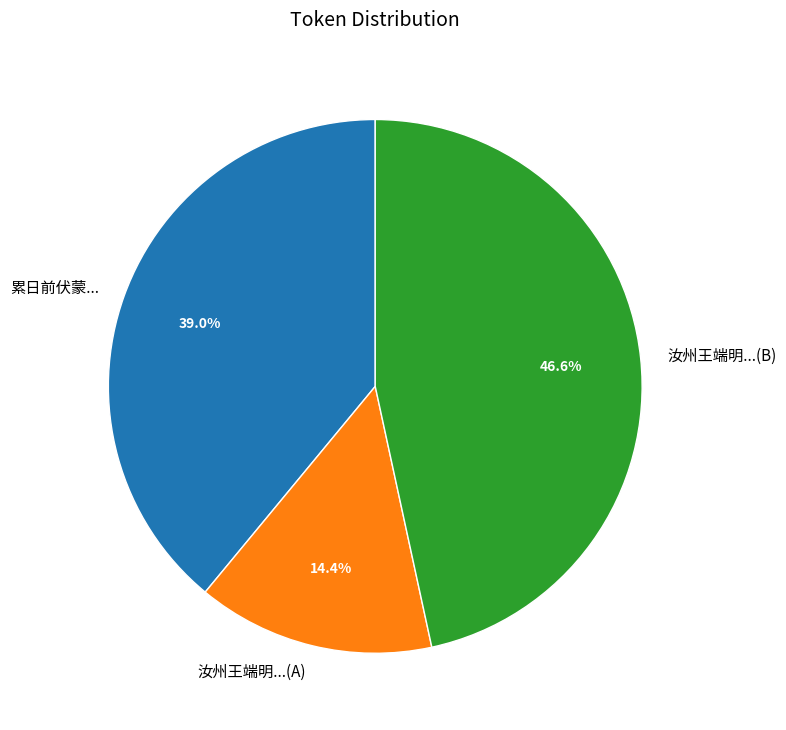

What is the total percentage of 累日前伏蒙... and 汝州王端明...(A)?

53.4%